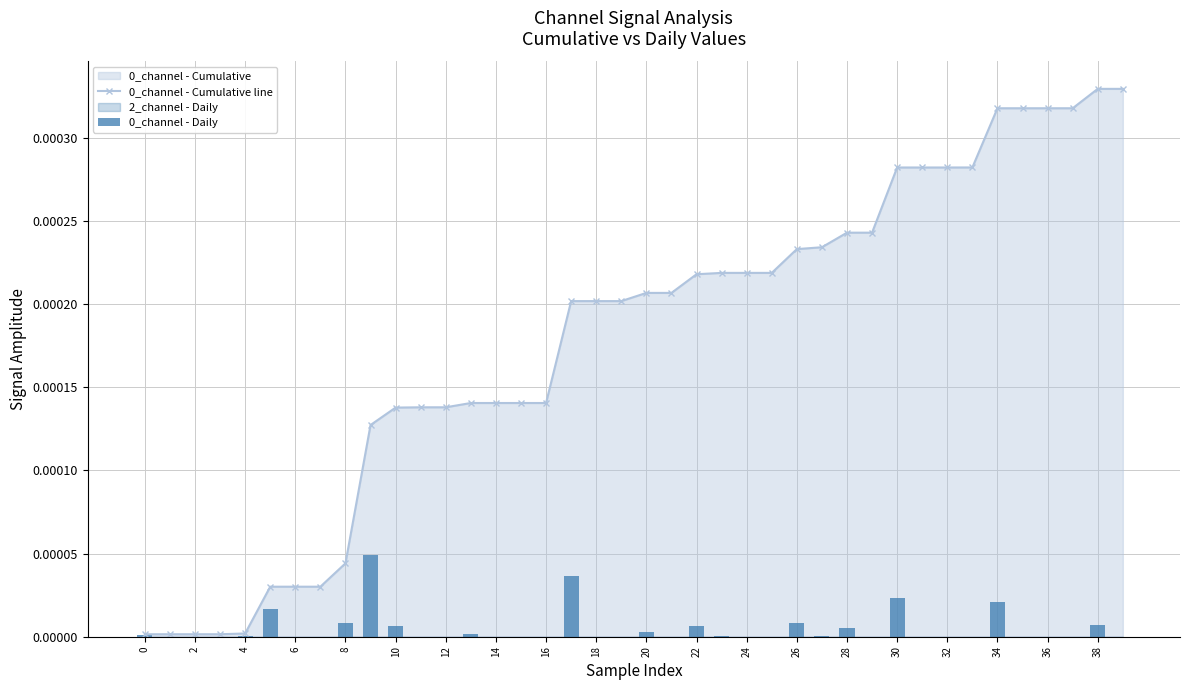

How many groups of bars are there?

40